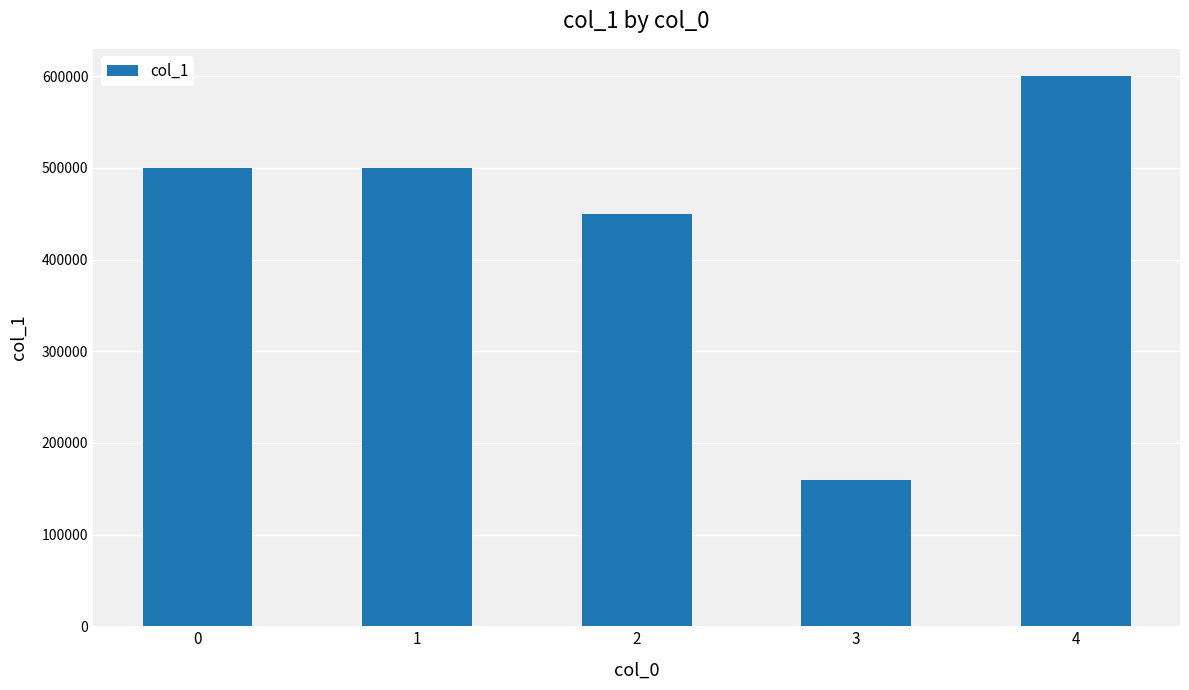

The chart shows a value of 600000 at 4. True or false?

True